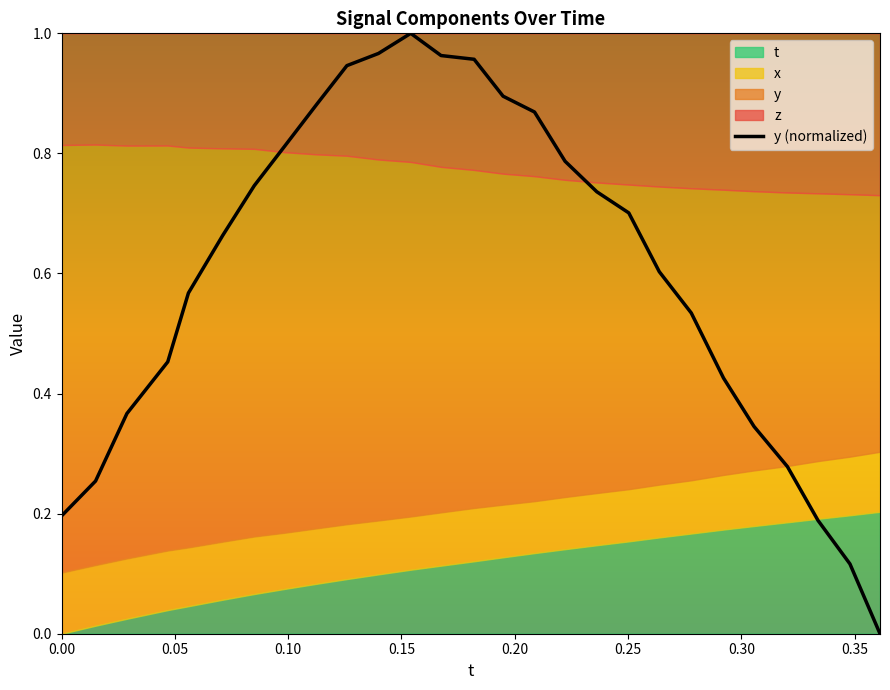

Reading left to right, transcribe all the data shown in this chart.

0.2	0.3	0.4	0.5	0.6	0.7	0.7	0.8	0.9	0.9	1.0	1.0	1.0	1.0	0.9	0.9	0.8	0.7	0.7	0.6	0.5	0.4	0.3	0.3	0.2	0.1	0.0